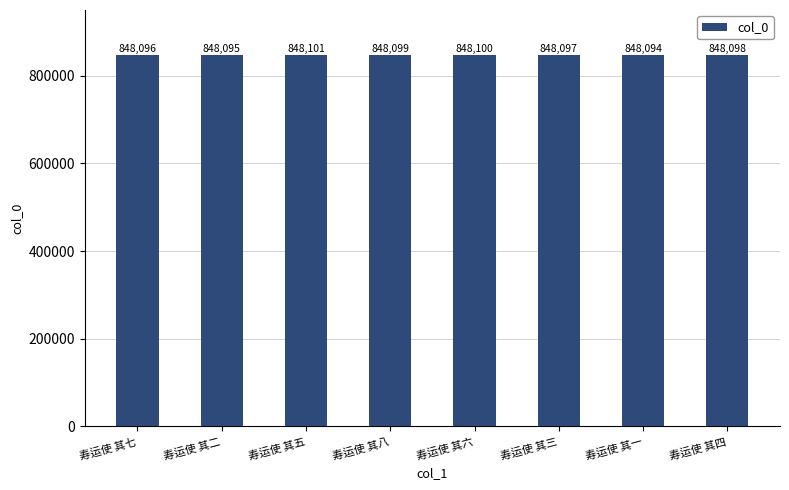

What is the smallest value displayed?

848094